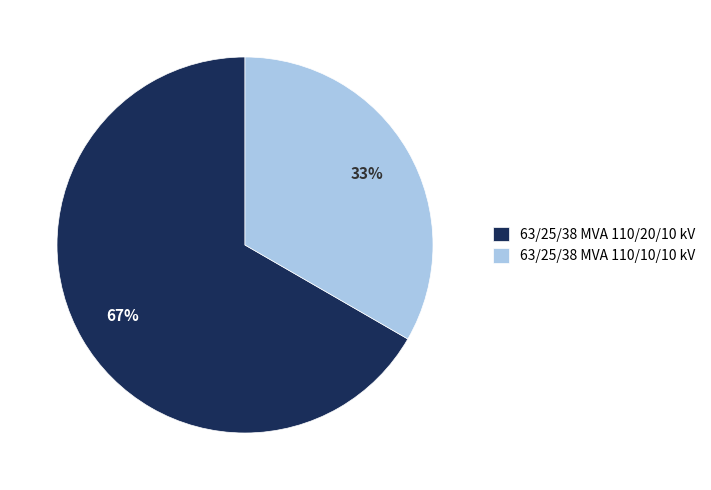

To the nearest percent, what is the average slice percentage?

50%